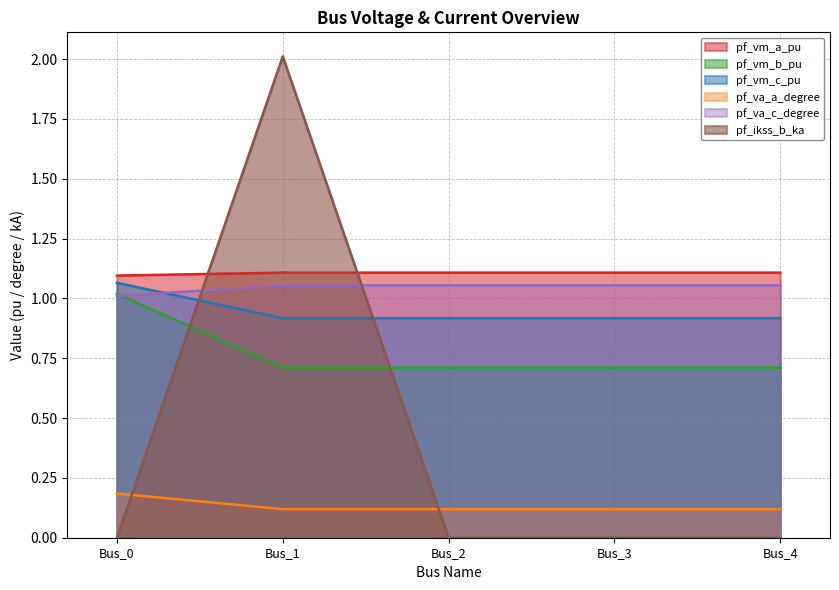

At which label does pf_va_a_degree reach its minimum?

Bus_1